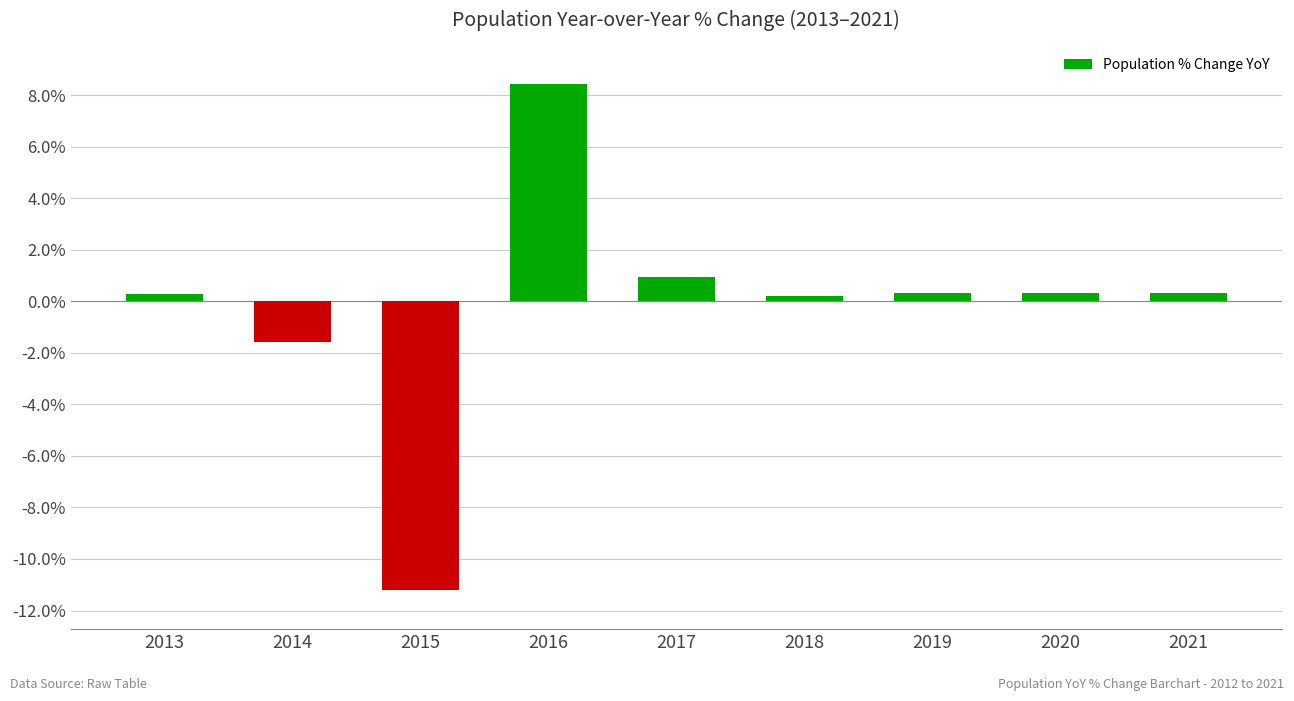

The chart shows a value of 0.3 at 2021. True or false?

True